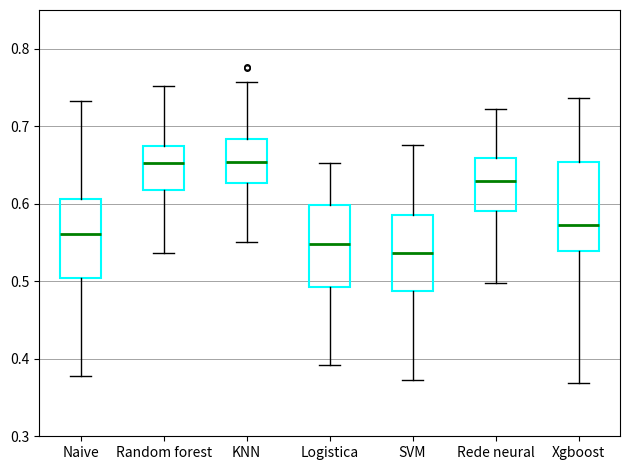

Reading left to right, read every box against the y-axis: the position of its median line, the range the box covers, and the ends of its whiskers. The values are not printed on the chart, so give them approximately, as read against the axis.

Naive: median 0.56, box 0.50 to 0.61, whiskers 0.38 to 0.73
Random forest: median 0.65, box 0.62 to 0.67, whiskers 0.54 to 0.75
KNN: median 0.65, box 0.63 to 0.68, whiskers 0.55 to 0.76
Logistica: median 0.55, box 0.49 to 0.60, whiskers 0.39 to 0.65
SVM: median 0.54, box 0.49 to 0.59, whiskers 0.37 to 0.68
Rede neural: median 0.63, box 0.59 to 0.66, whiskers 0.50 to 0.72
Xgboost: median 0.57, box 0.54 to 0.65, whiskers 0.37 to 0.74